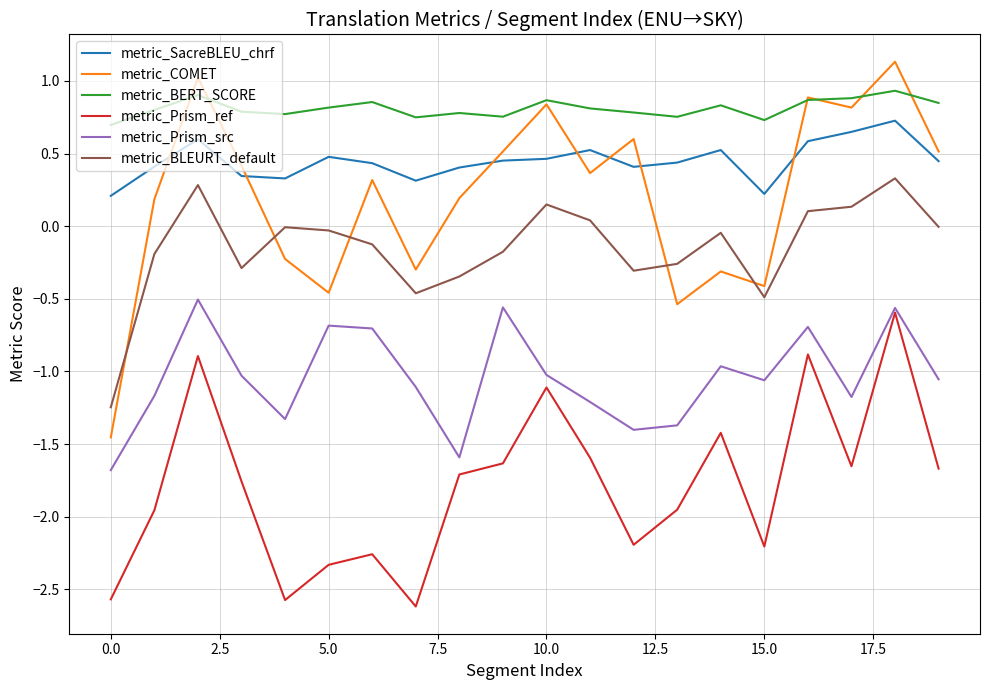

Which series has the largest total across all categories?

metric_BERT_SCORE